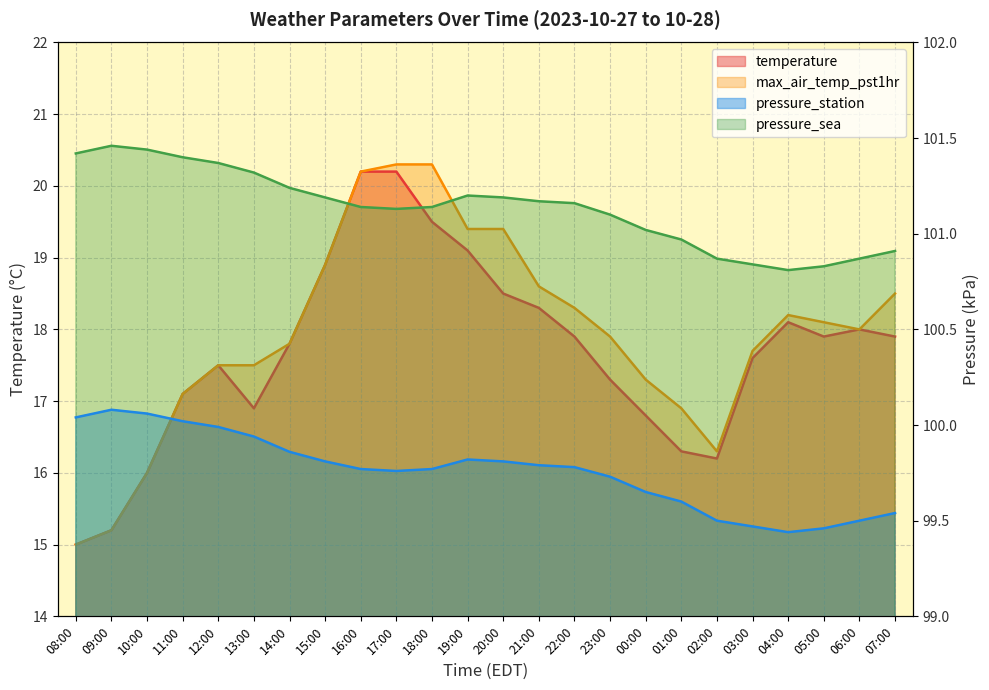

Reading left to right, list all the values displayed in this chart.

temperature: 15.0	15.2	16.0	17.1	17.5	16.9	17.8	18.9	20.2	20.2	19.5	19.1	18.5	18.3	17.9	17.3	16.8	16.3	16.2	17.6	18.1	17.9	18.0	17.9
max_air_temp_pst1hr: 15.0	15.2	16.0	17.1	17.5	17.5	17.8	18.9	20.2	20.3	20.3	19.4	19.4	18.6	18.3	17.9	17.3	16.9	16.3	17.7	18.2	18.1	18.0	18.5
pressure_station: 100.0	100.1	100.1	100.0	100.0	99.9	99.9	99.8	99.8	99.8	99.8	99.8	99.8	99.8	99.8	99.7	99.7	99.6	99.5	99.5	99.4	99.5	99.5	99.5
pressure_sea: 101.4	101.5	101.4	101.4	101.4	101.3	101.2	101.2	101.1	101.1	101.1	101.2	101.2	101.2	101.2	101.1	101.0	101.0	100.9	100.8	100.8	100.8	100.9	100.9